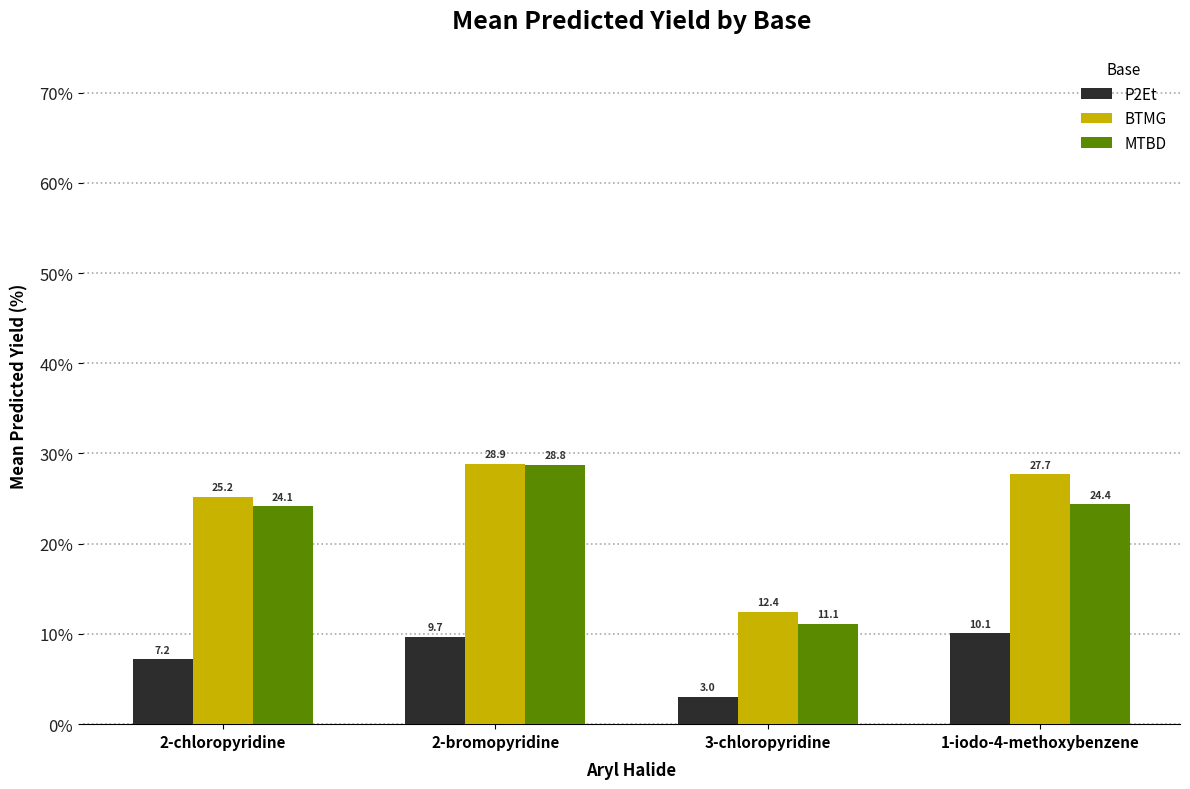

Reading left to right, transcribe all the data shown in this chart.

P2Et: 2-chloropyridine=7.2	2-bromopyridine=9.7	3-chloropyridine=3.0	1-iodo-4-methoxybenzene=10.1
BTMG: 2-chloropyridine=25.2	2-bromopyridine=28.9	3-chloropyridine=12.4	1-iodo-4-methoxybenzene=27.7
MTBD: 2-chloropyridine=24.1	2-bromopyridine=28.8	3-chloropyridine=11.1	1-iodo-4-methoxybenzene=24.4